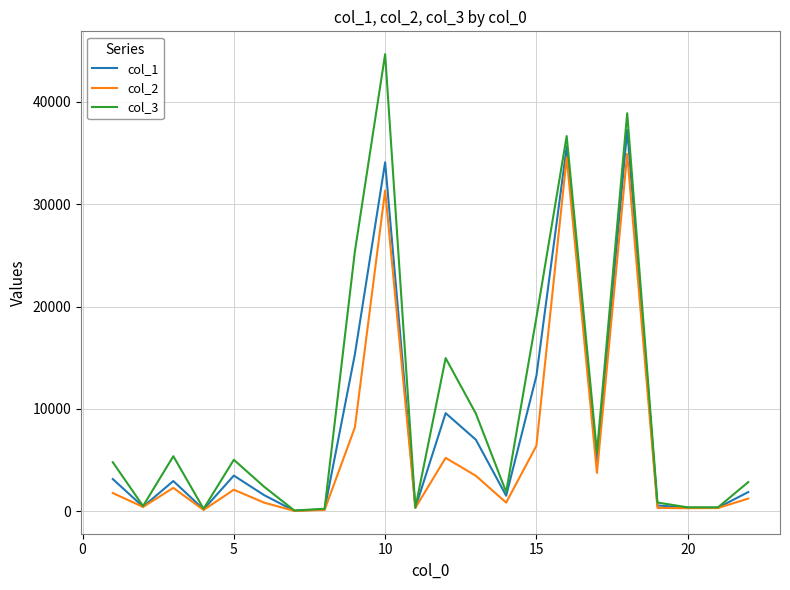

What is the highest value of the col_1 series?

37278.4